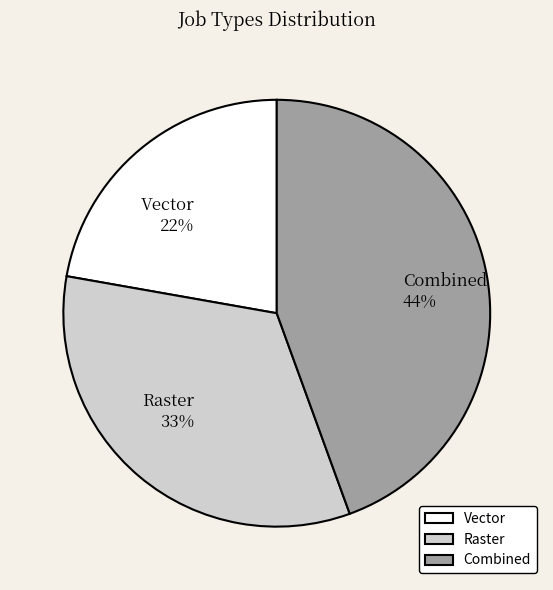

True or false: Vector accounts for 35% of the total.

False